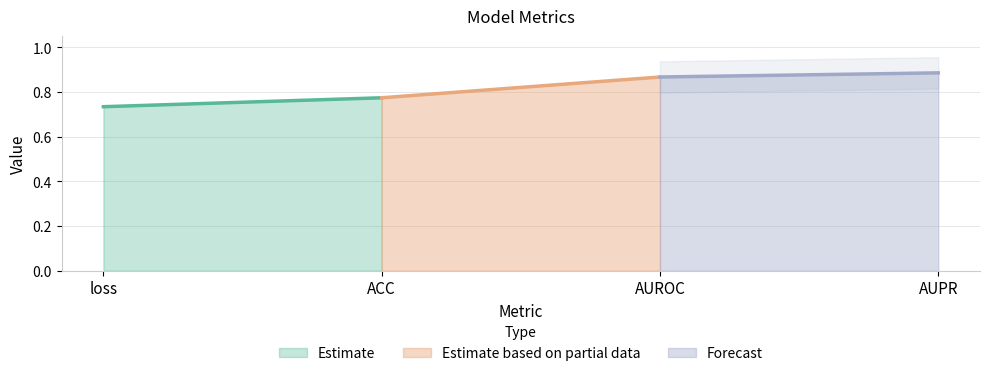

What is the smallest value displayed?

0.7